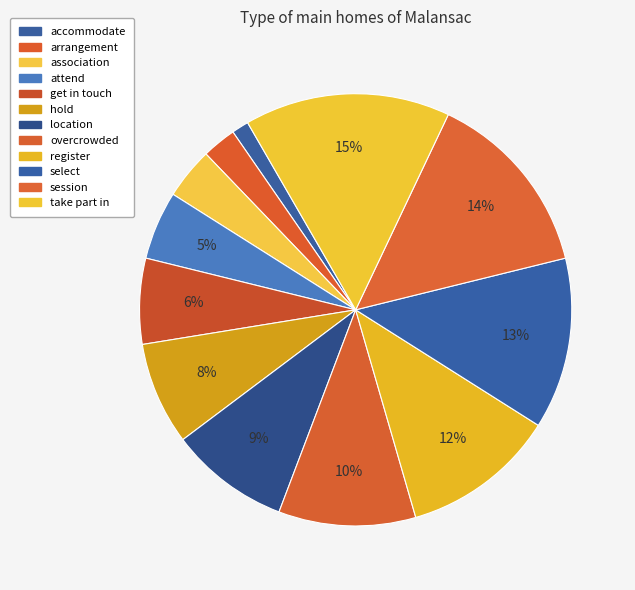

To the nearest percent, what is the average slice percentage?

8%